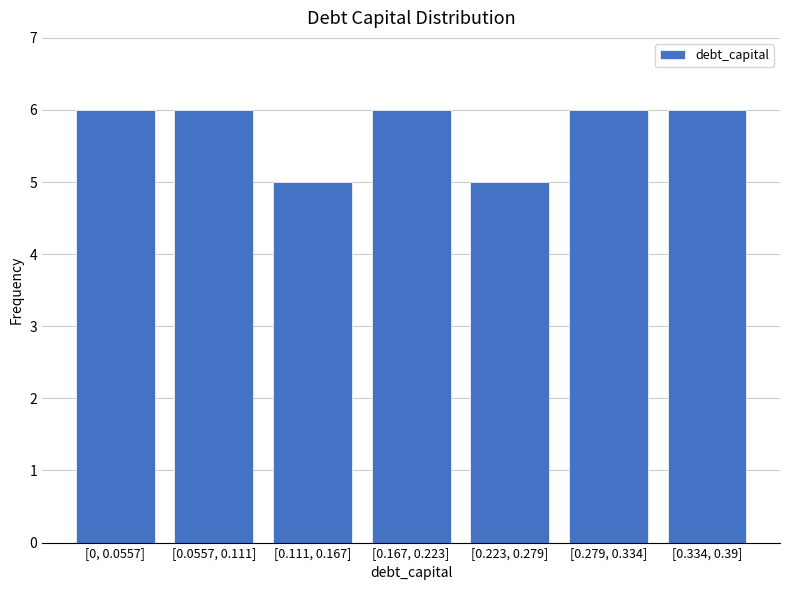

Reading right to left, list all the values displayed in this chart.

[0.334, 0.39]=6	[0.279, 0.334]=6	[0.223, 0.279]=5	[0.167, 0.223]=6	[0.111, 0.167]=5	[0.0557, 0.111]=6	[0, 0.0557]=6